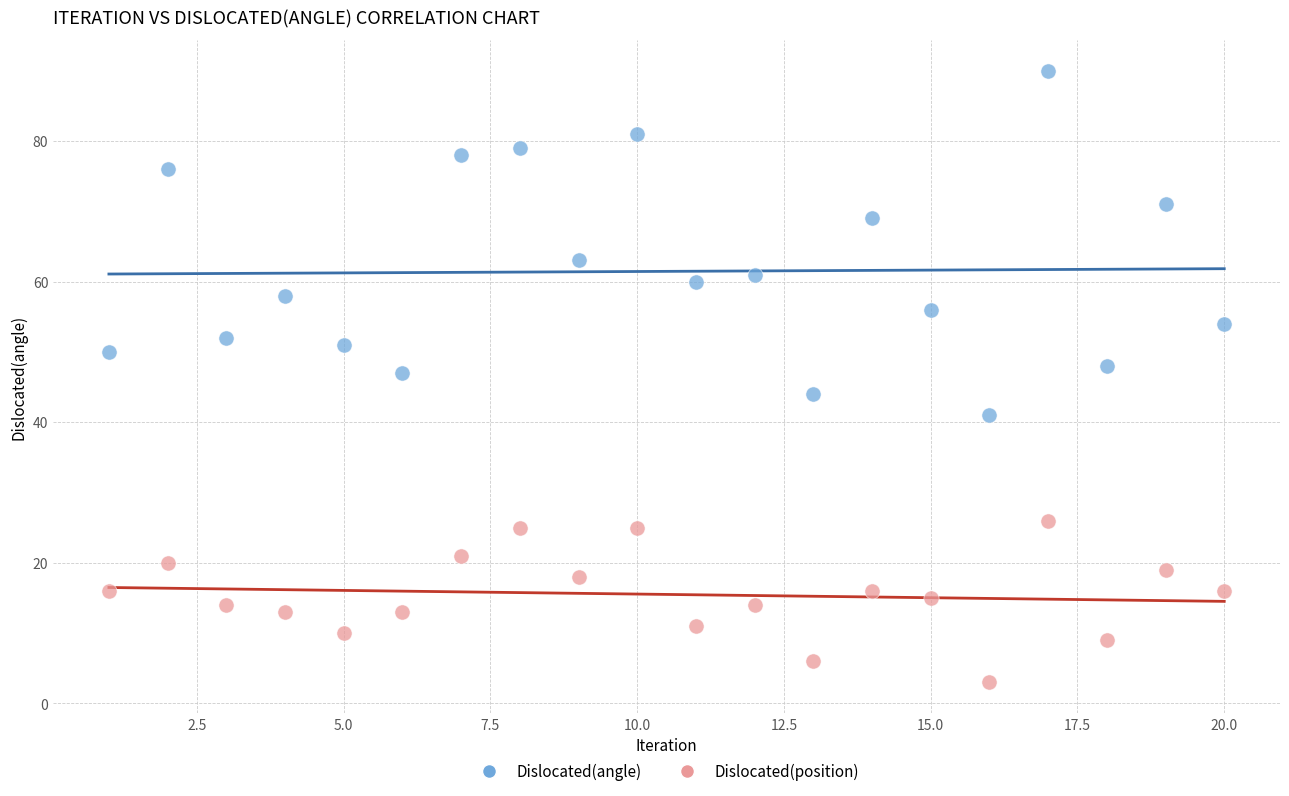

What are all the series names shown in the legend?

Dislocated(angle), Dislocated(position)